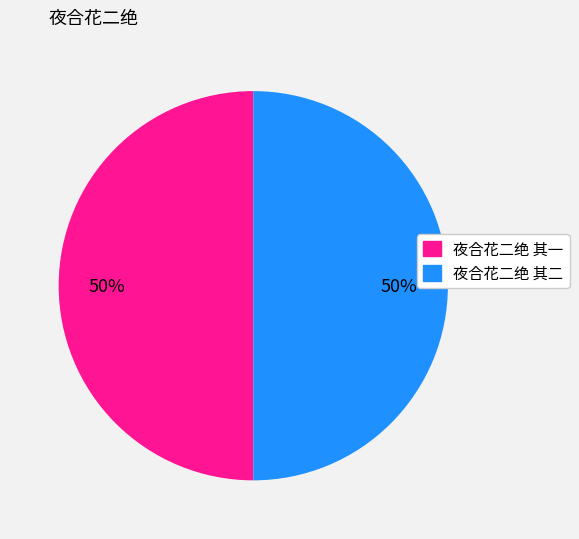

What percentage is the 夜合花二绝 其二 slice, to the nearest percent?

50%